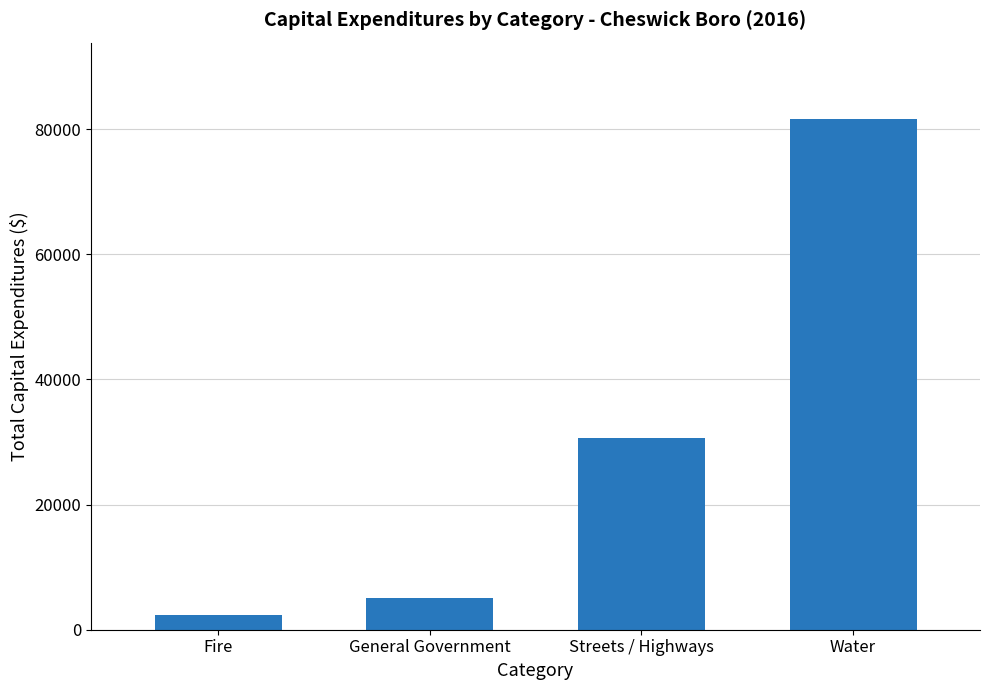

Reading right to left, transcribe all the data shown in this chart.

Water=81581	Streets / Highways=30659	General Government=5127	Fire=2400